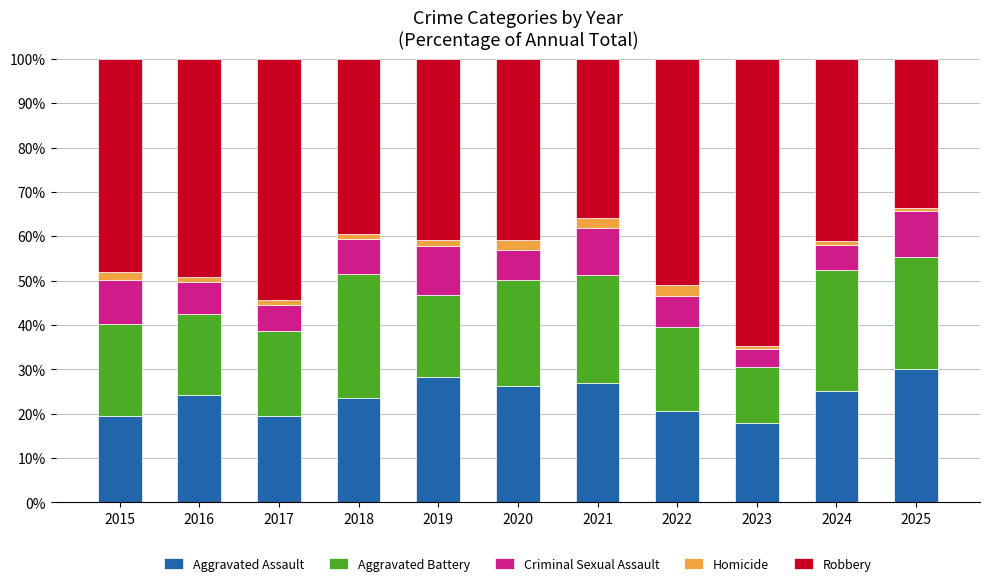

What value does the Aggravated Assault series have at 2025?

30.0